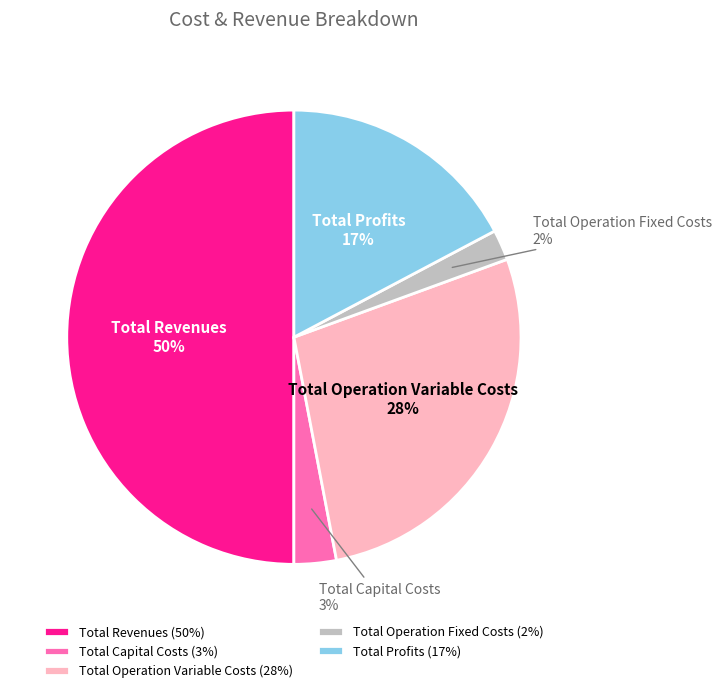

To the nearest percent, what portion does Total Operation Fixed Costs represent?

2%